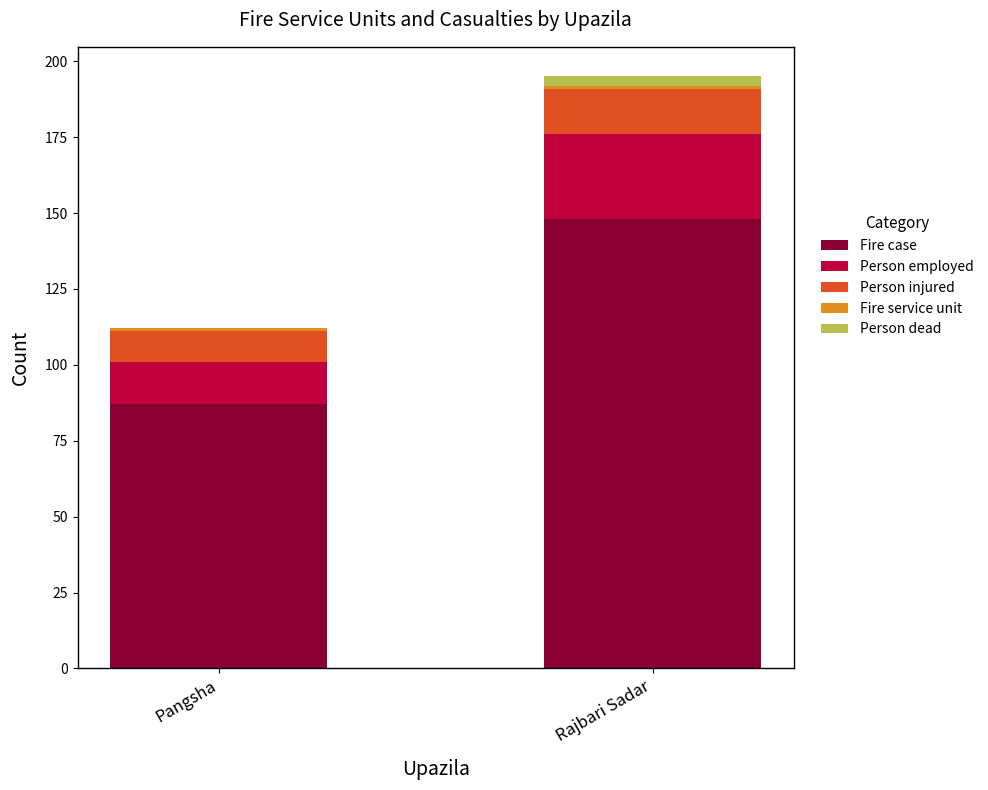

At which category is the sum across all series the highest?

Rajbari Sadar